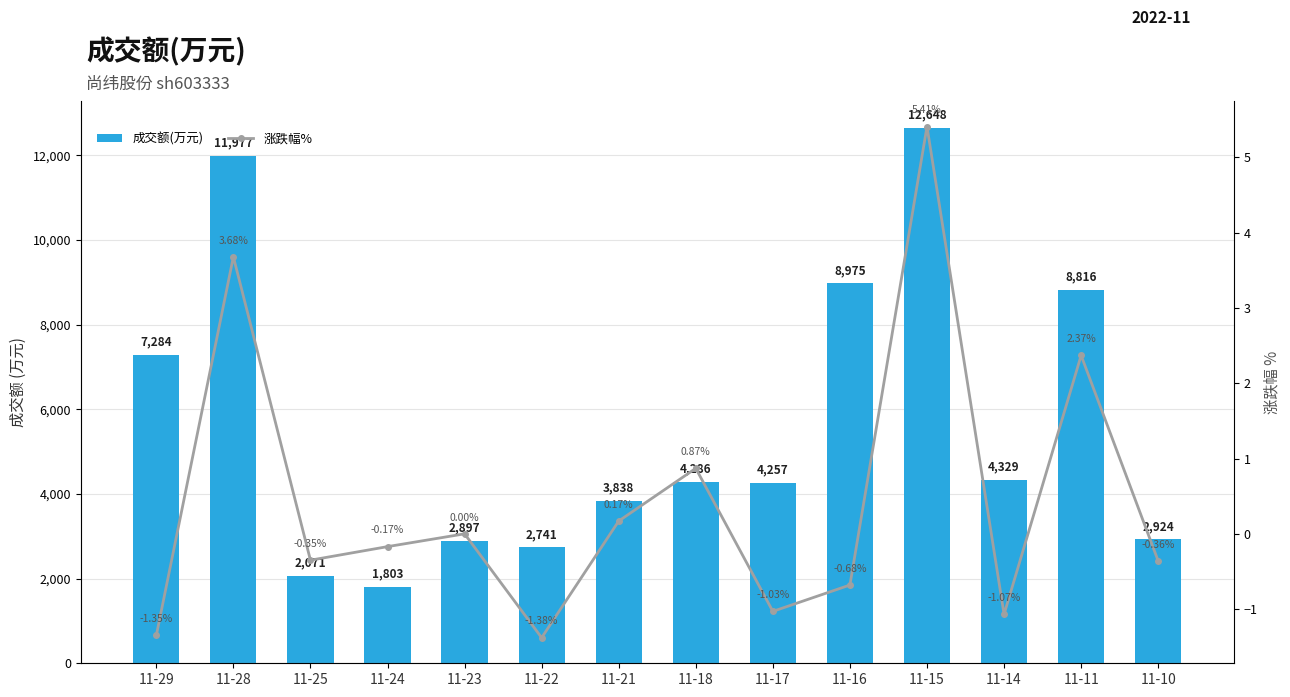

How many groups of bars are there?

14